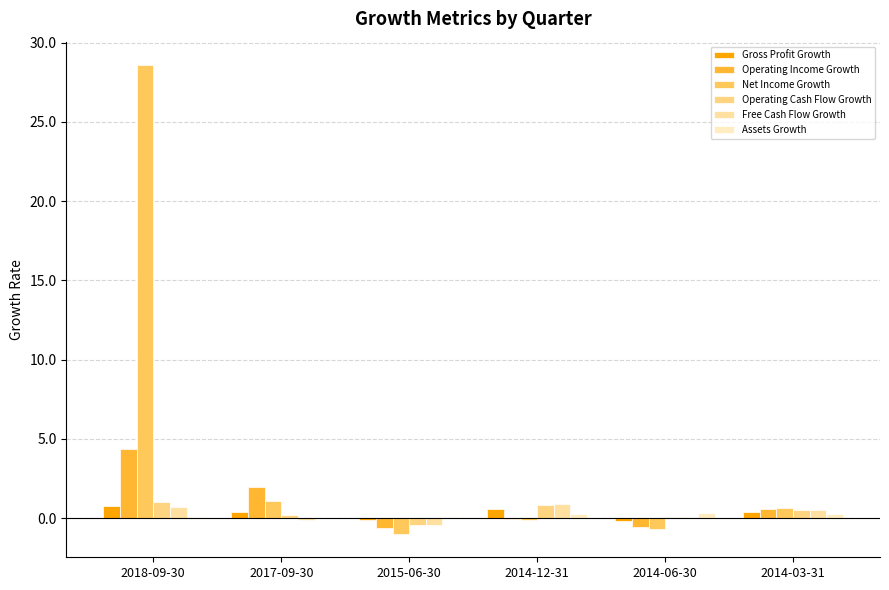

At how many categories does at least one series exceed 14?

1